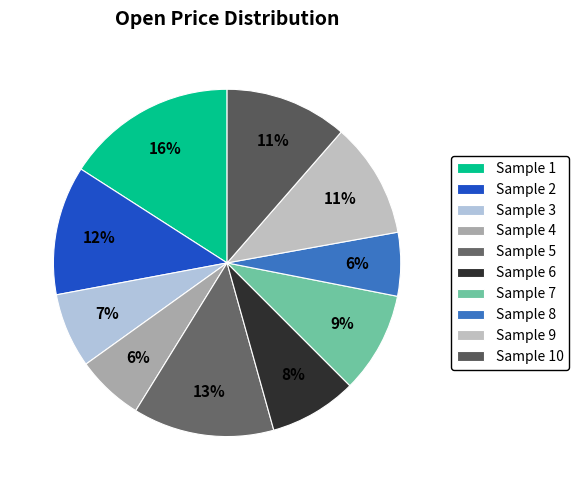

Is it true that Sample 2 is 12% of the pie?

True